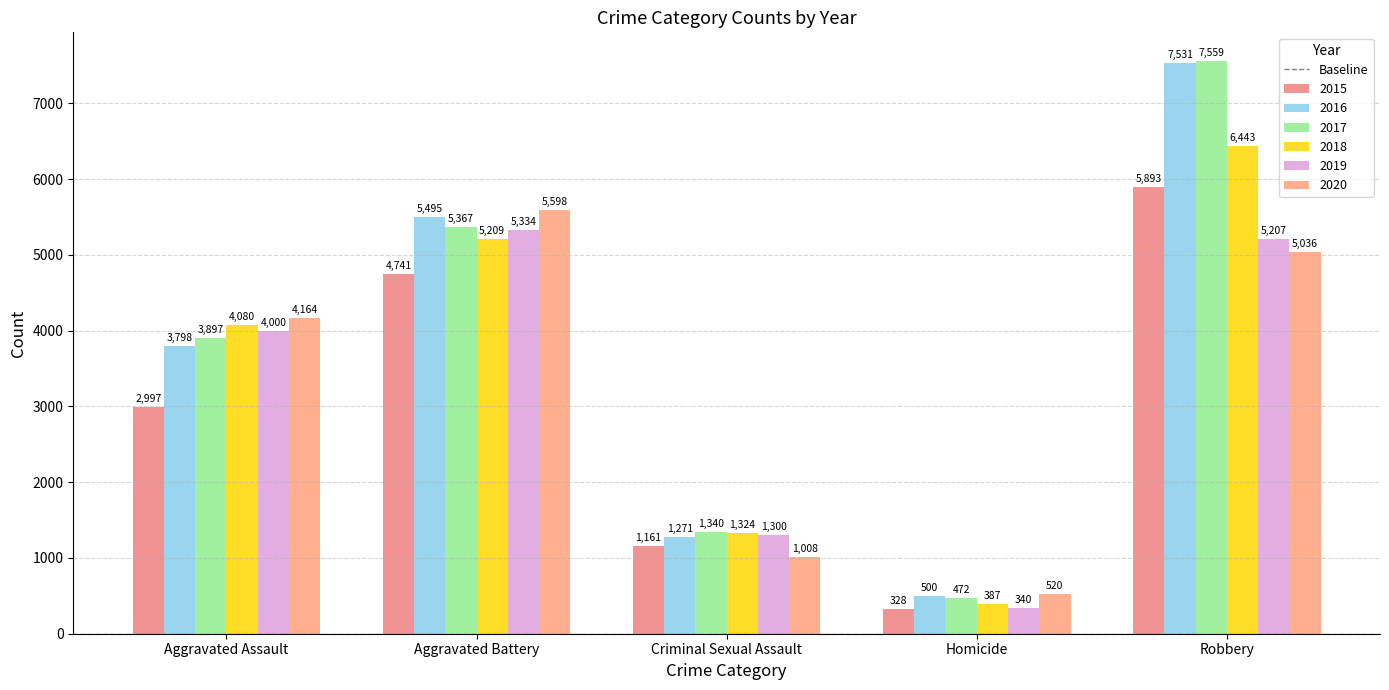

At which category does the chart reach its peak across all series?

Robbery